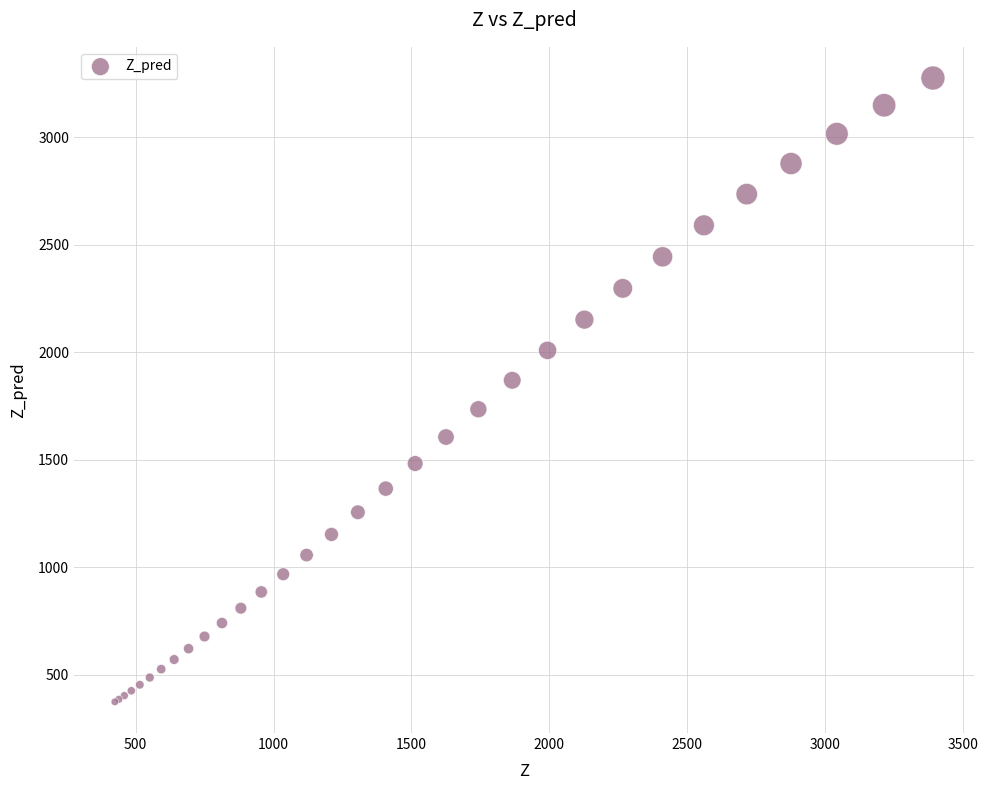

What Y value in the scatter plot is closest to 1824?

1869.2